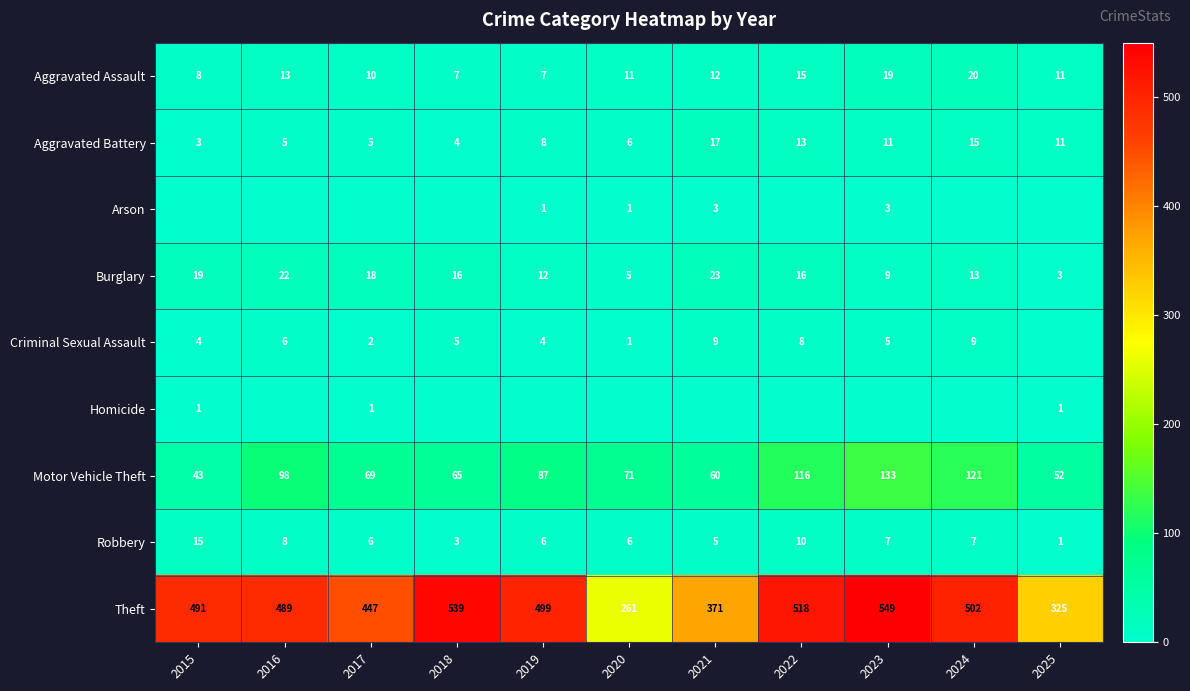

Between 2021 and 2016, which is larger?

2016